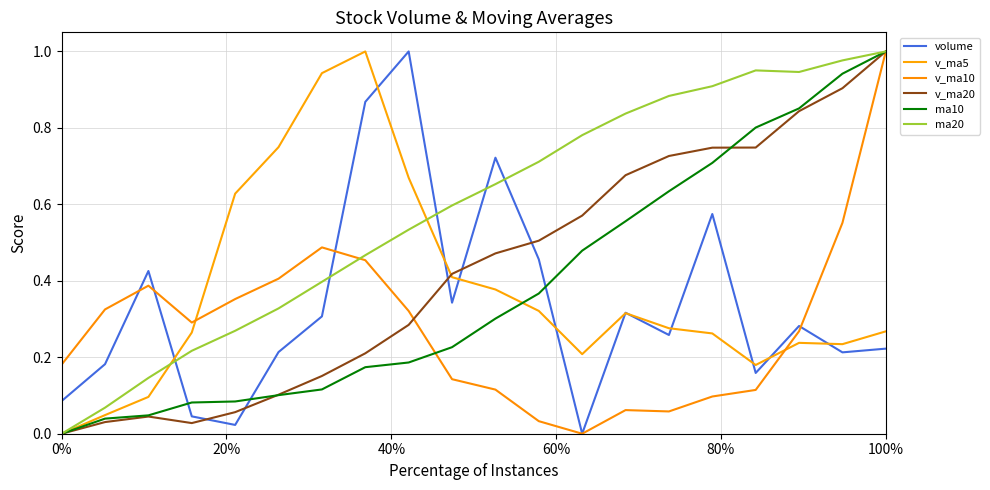

What are all the series names shown in the legend?

volume, v_ma5, v_ma10, v_ma20, ma10, ma20